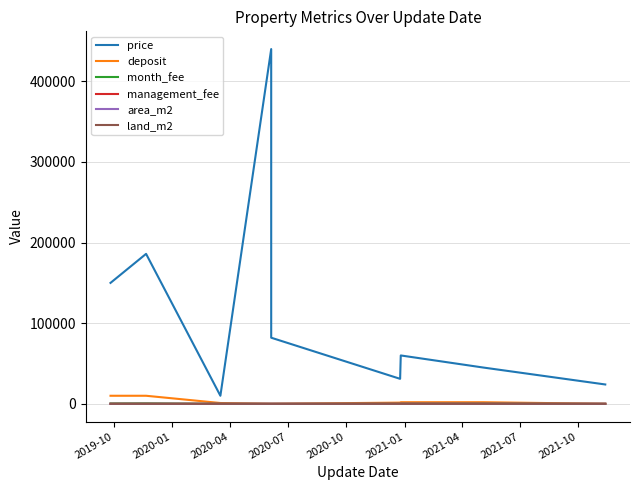

Rank the series by their maximum value, from highest to lowest.

price, deposit, month_fee, area_m2, land_m2, management_fee